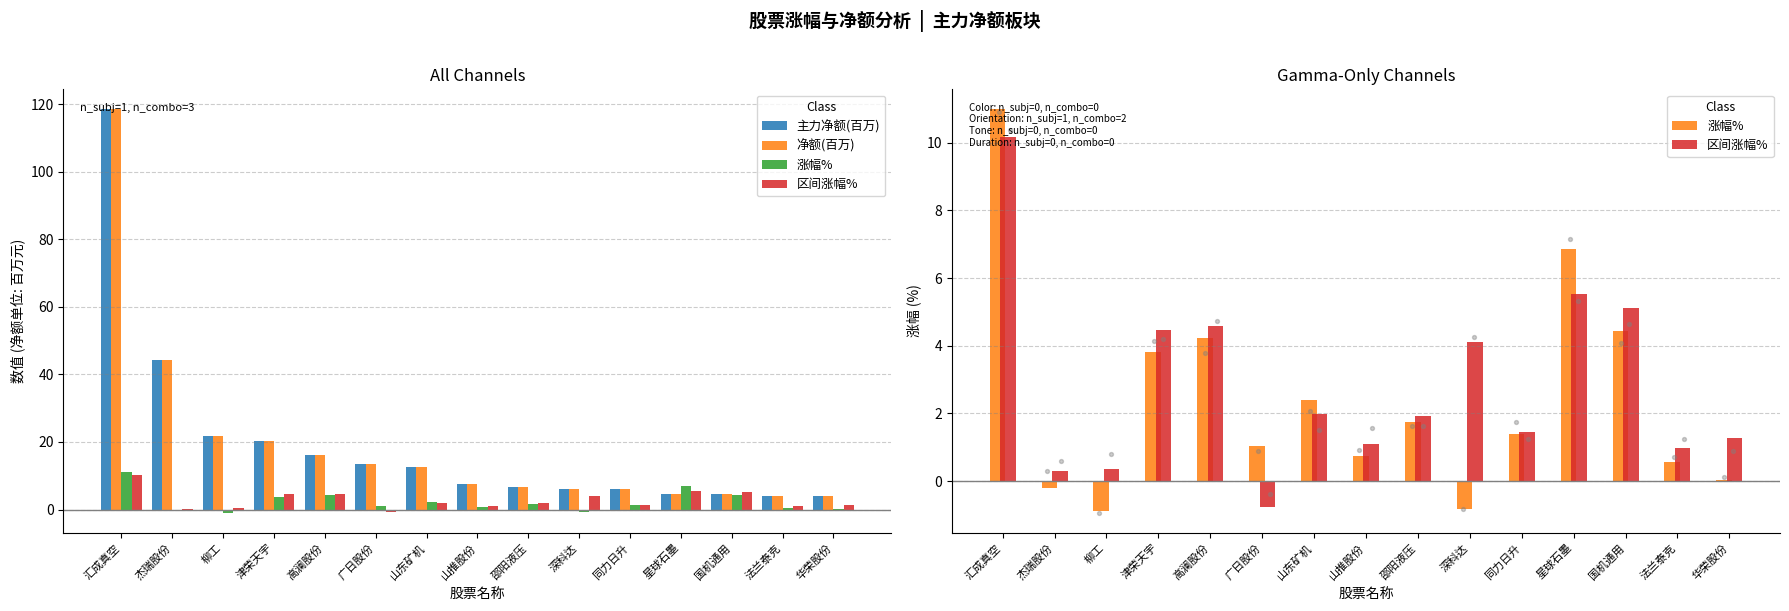

At which category is the sum across all series the highest?

汇成真空